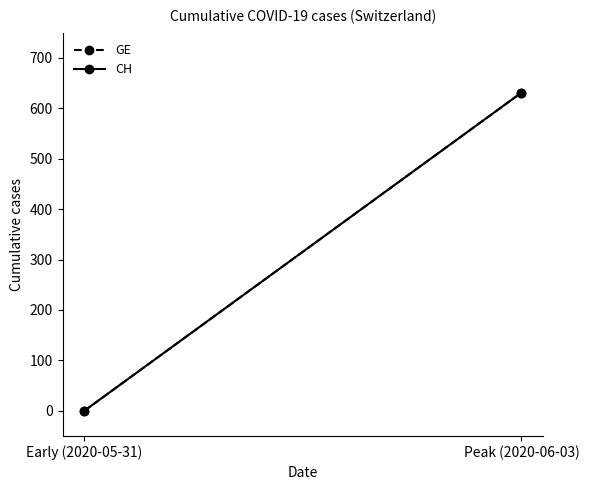

Which series has the widest spread of values?

GE